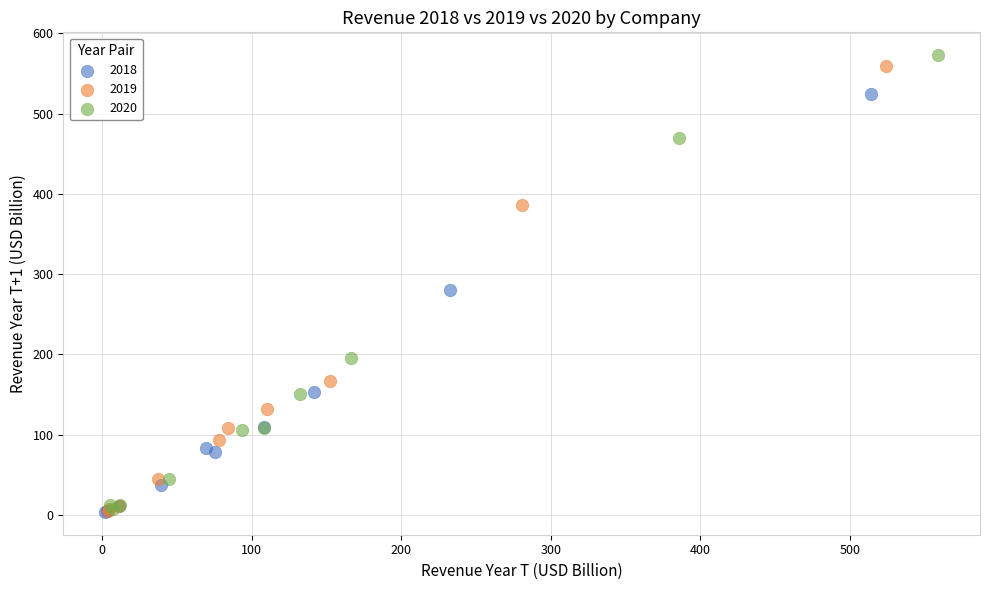

What are all the series names shown in the legend?

2018, 2019, 2020